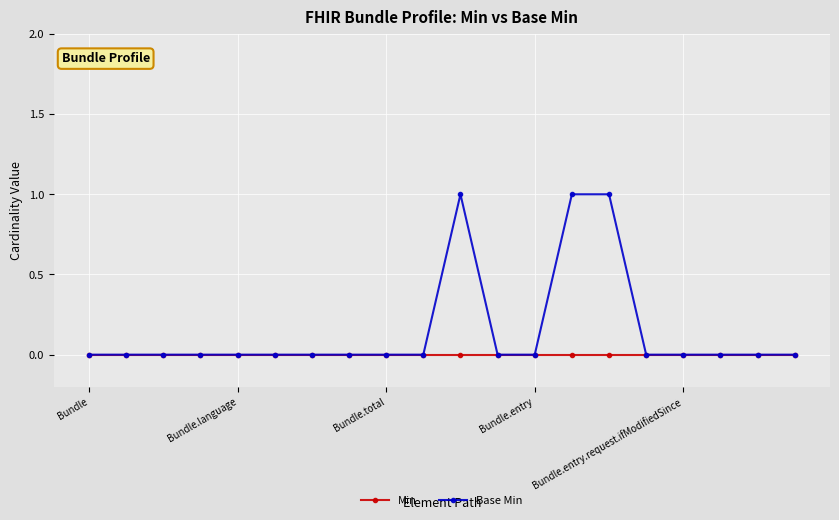

What is the difference between the second highest and minimum values in the Base Min series?

1